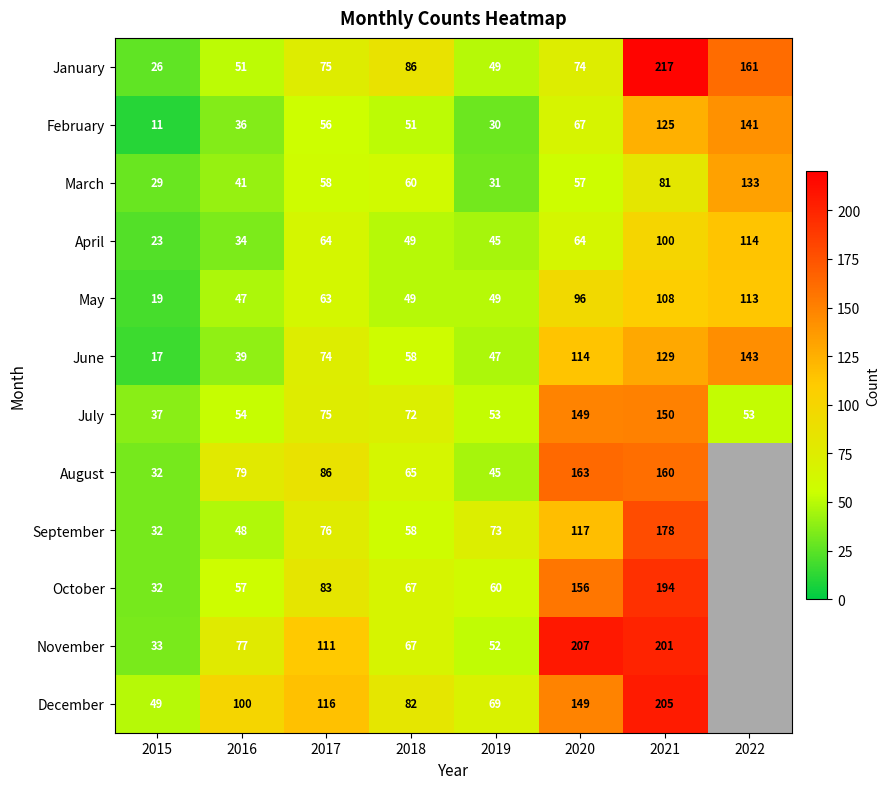

What is the difference between the maximum and minimum values in the March series?

104